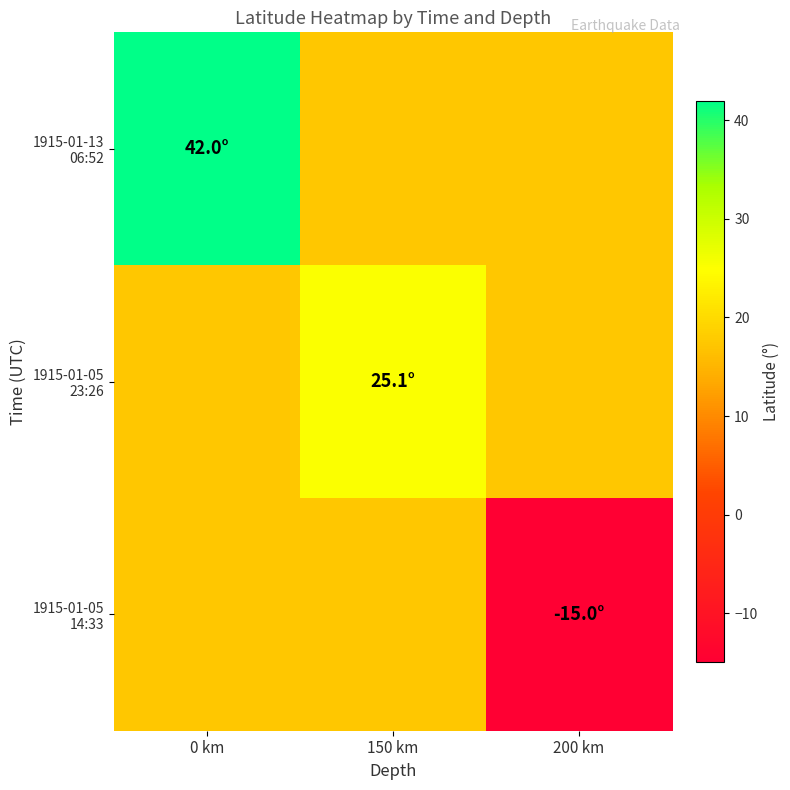

Rank the series by their maximum value, from lowest to highest.

1915-01-05 14:33, 1915-01-05 23:26, 1915-01-13 06:52